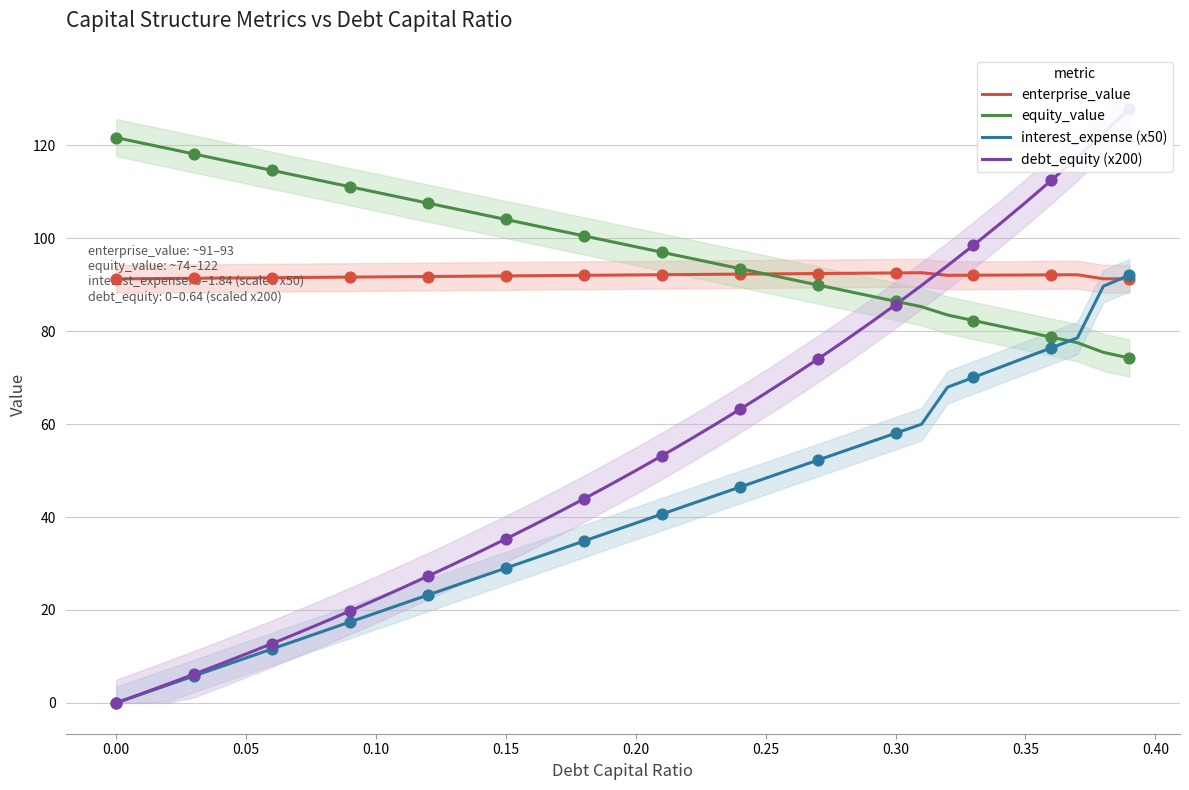

Which series has the largest total across all categories?

equity_value